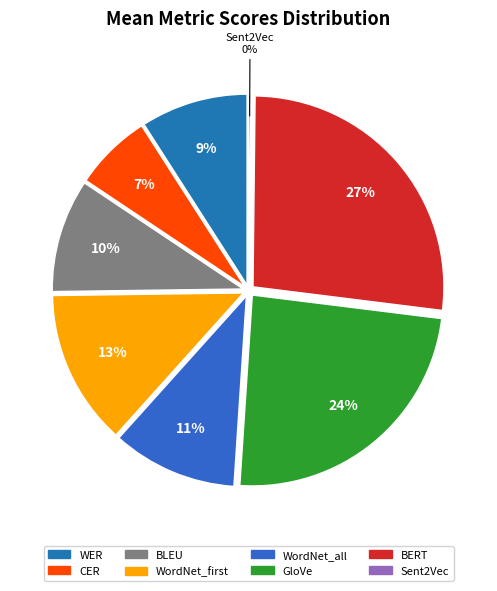

To the nearest percent, what is the combined percentage of Sent2Vec and WordNet_first?

13%